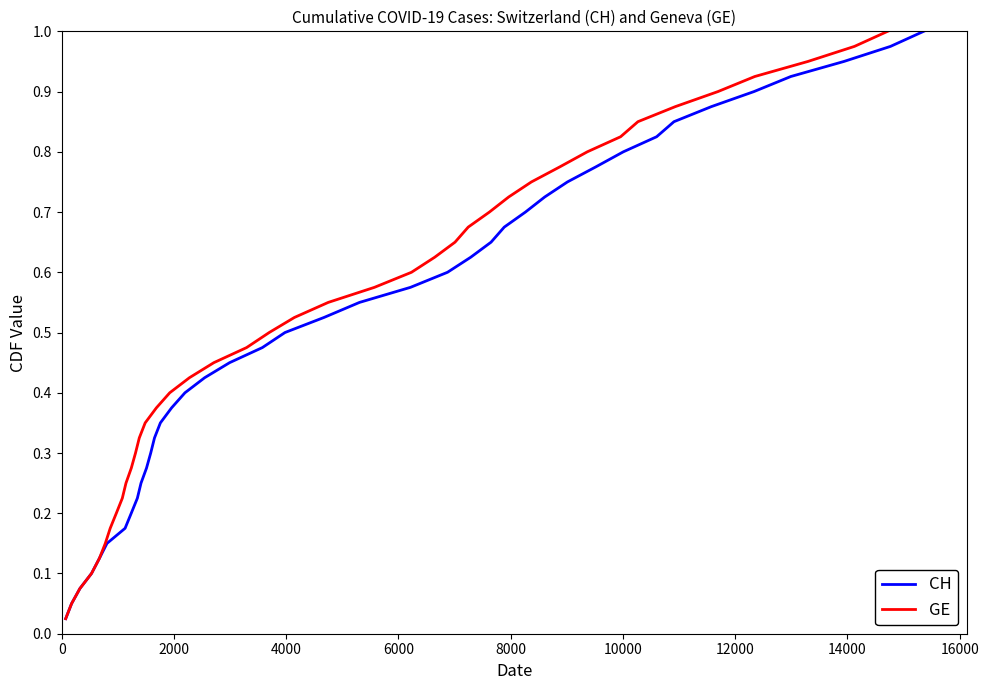

True or false: GE and CH cross at least once.

False